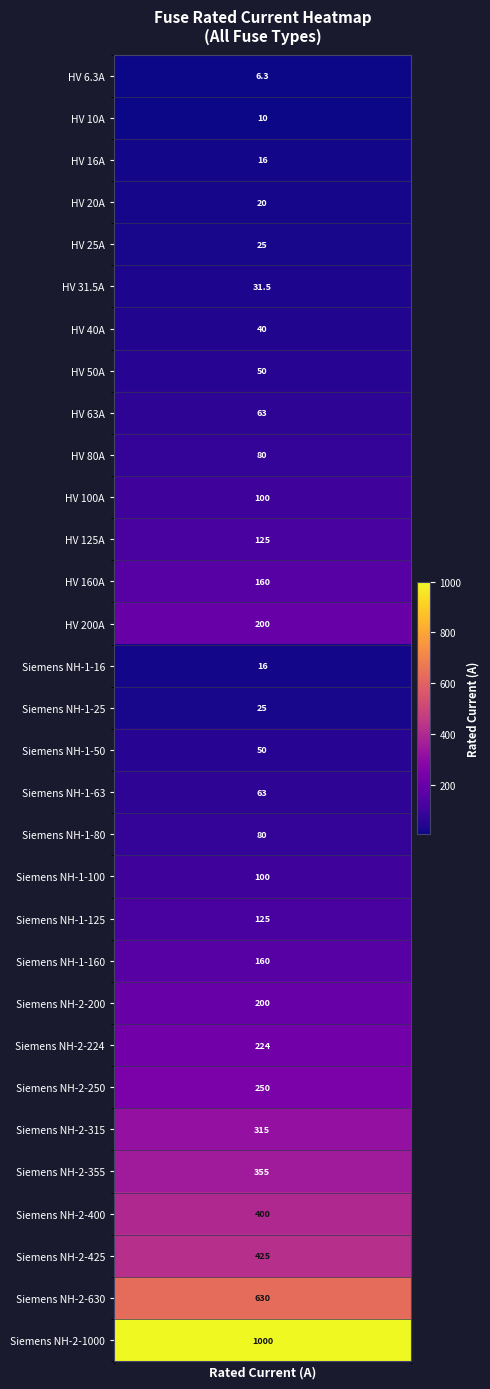

Rank the categories by value from highest to lowest.

30, 29, 28, 27, 26, 25, 24, 23, 13, 22, 12, 21, 11, 20, 10, 19, 9, 18, 8, 17, 7, 16, 6, 5, 4, 15, 3, 2, 14, 1, 0